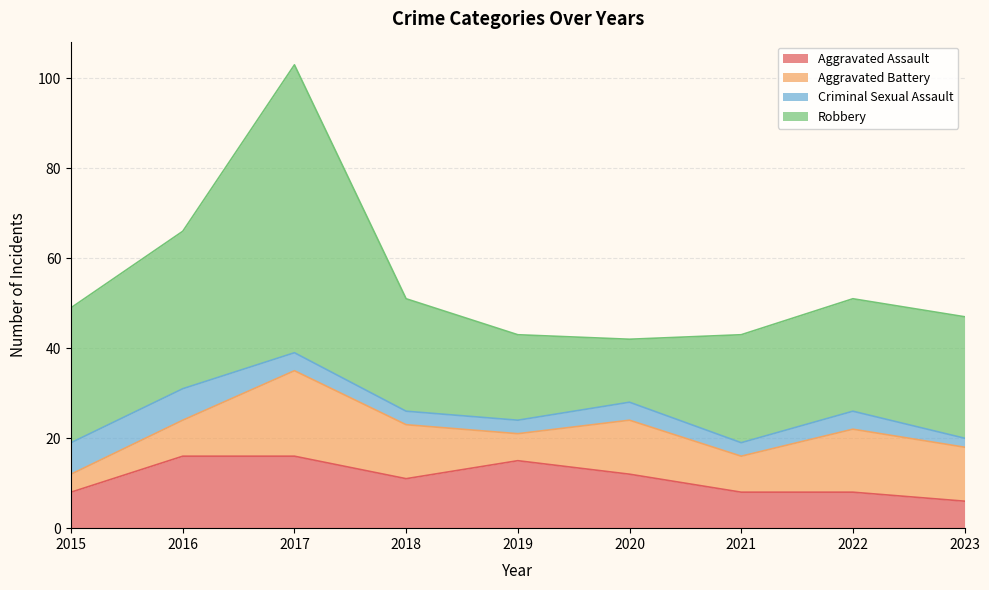

List the series in order of their peak value, highest first.

Robbery, Aggravated Battery, Aggravated Assault, Criminal Sexual Assault